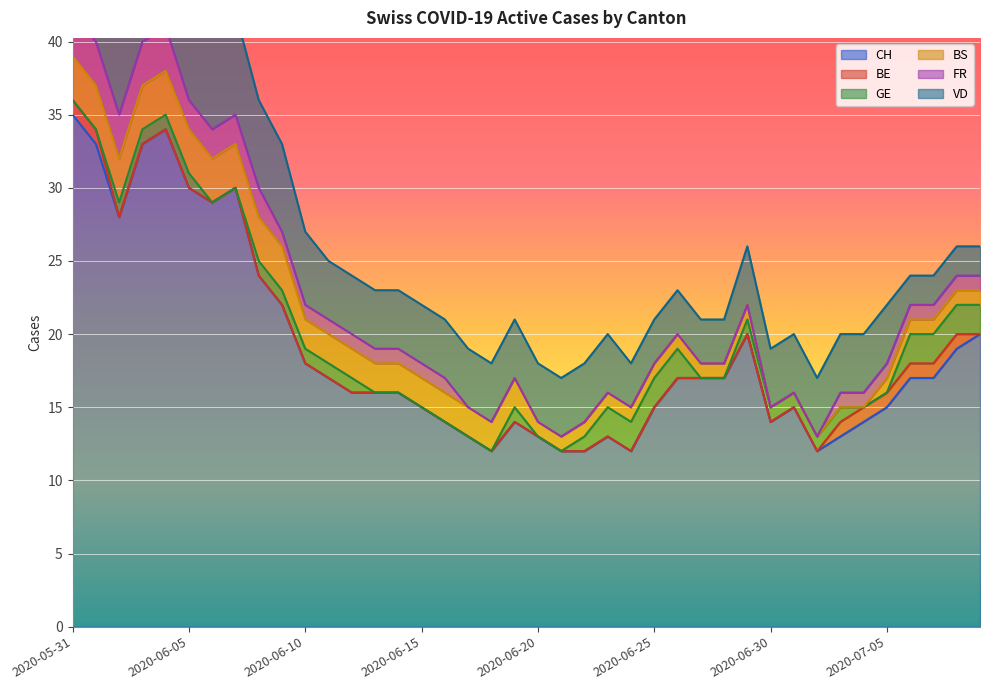

What is the sum of all GE values?

32